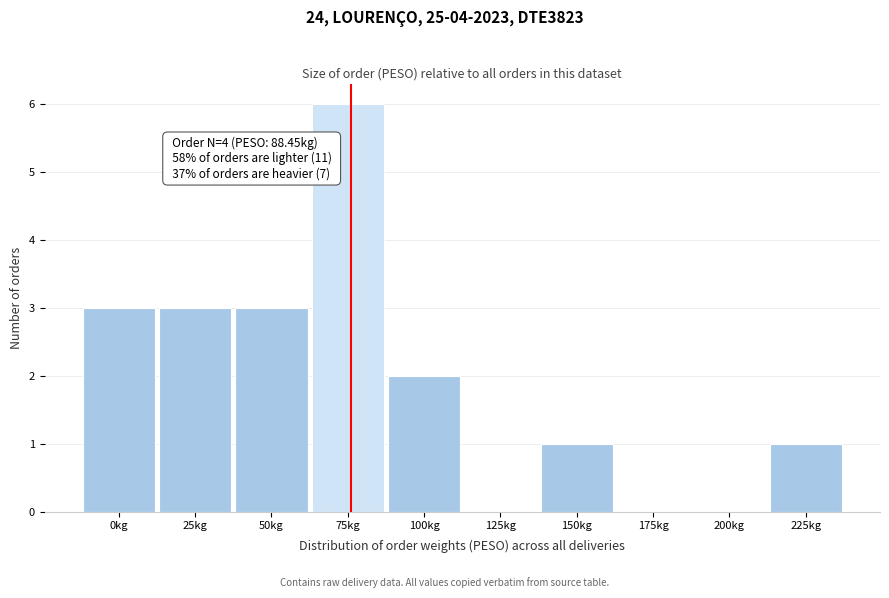

Reading left to right, list all the values displayed in this chart.

0kg=3	25kg=3	50kg=3	75kg=6	100kg=2	125kg=0	150kg=1	175kg=0	200kg=0	225kg=1